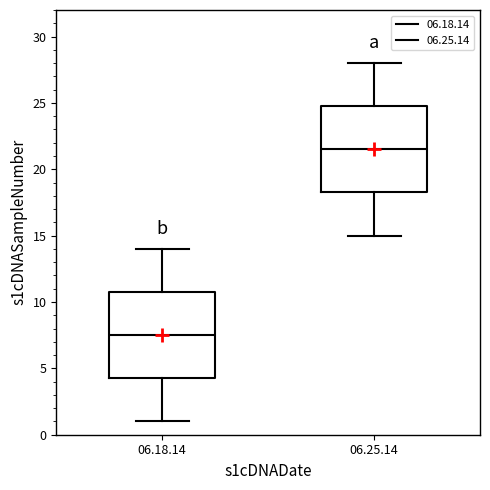

Where does the upper whisker of the box for 06.25.14 end on the y-axis? The values are not printed on the chart, so give them approximately, as read against the axis.

28.0